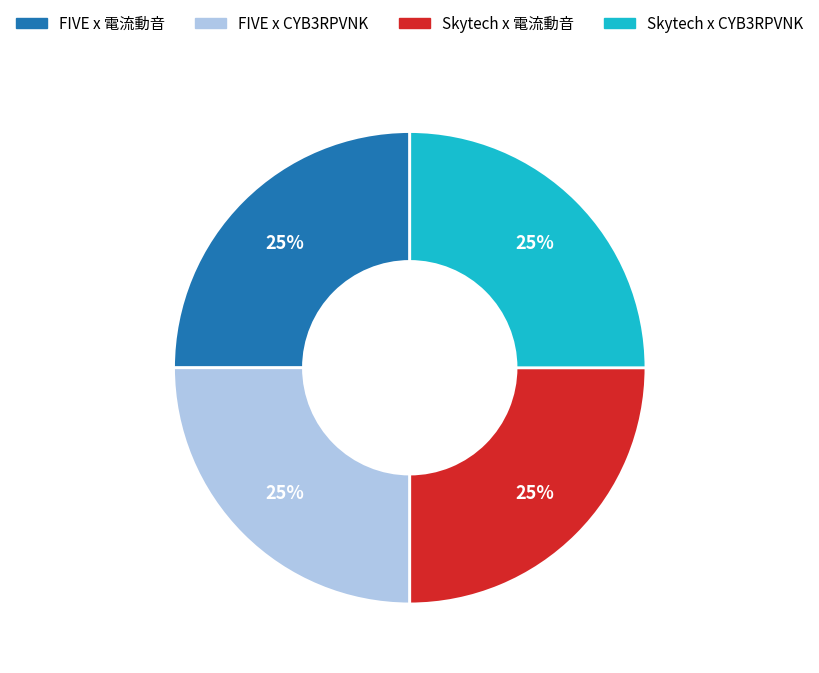

Is there a majority slice in this chart?

No